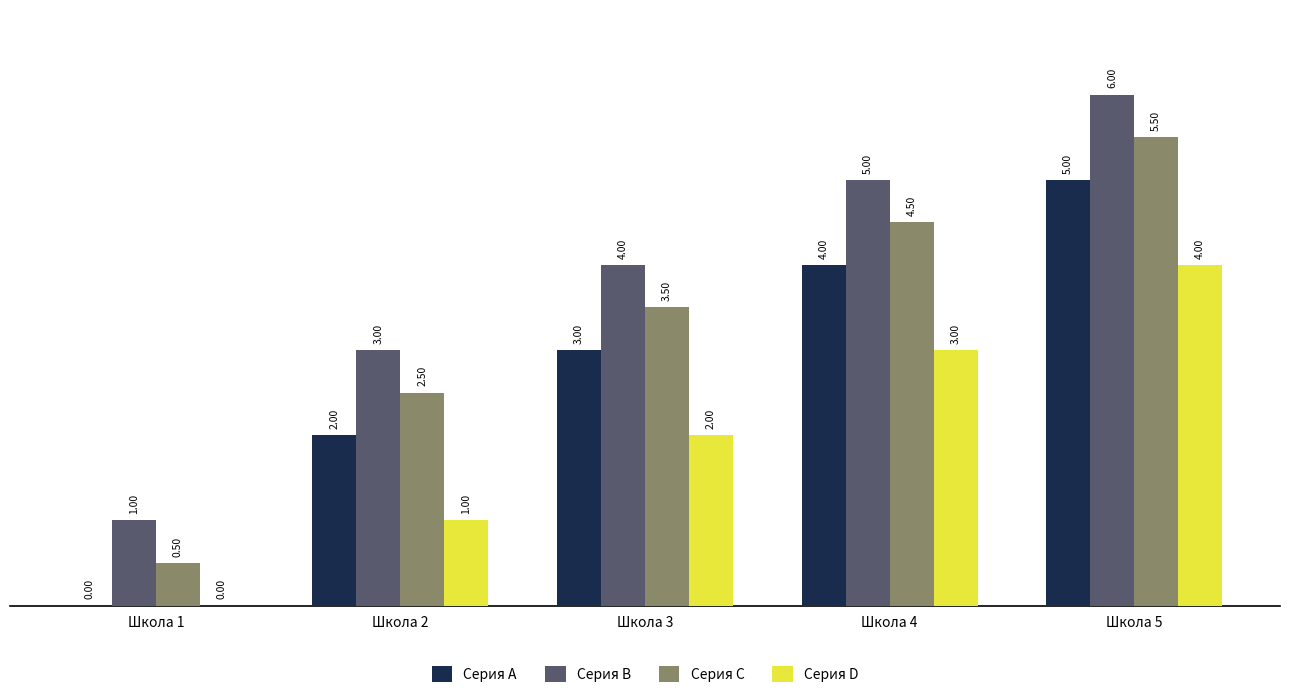

True or false: Серия D has a value of 3.0 at Школа 4.

True